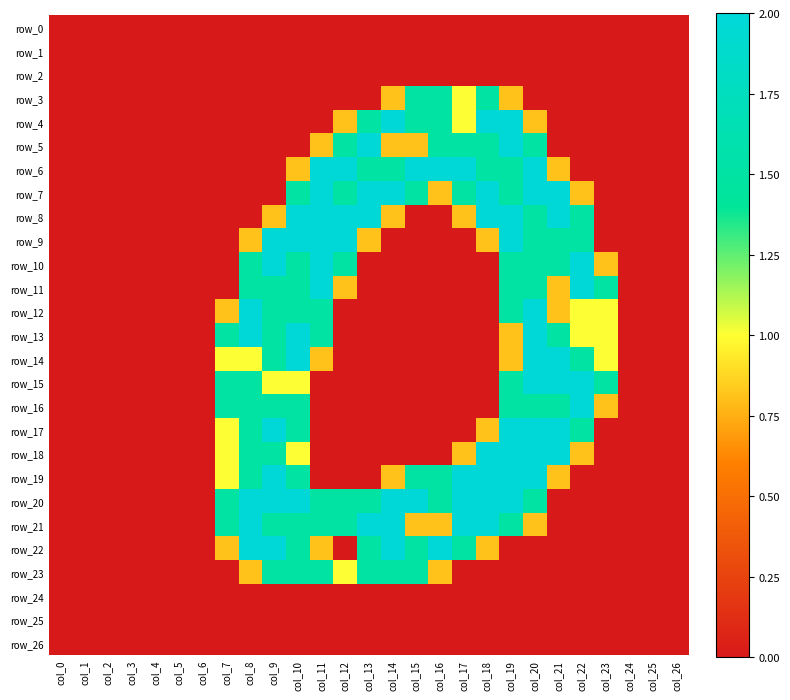

Rank the categories by row_22 value from lowest to highest.

col_0, col_1, col_2, col_3, col_4, col_5, col_6, col_12, col_19, col_20, col_21, col_22, col_23, col_24, col_25, col_26, col_7, col_11, col_18, col_10, col_13, col_15, col_17, col_8, col_9, col_14, col_16